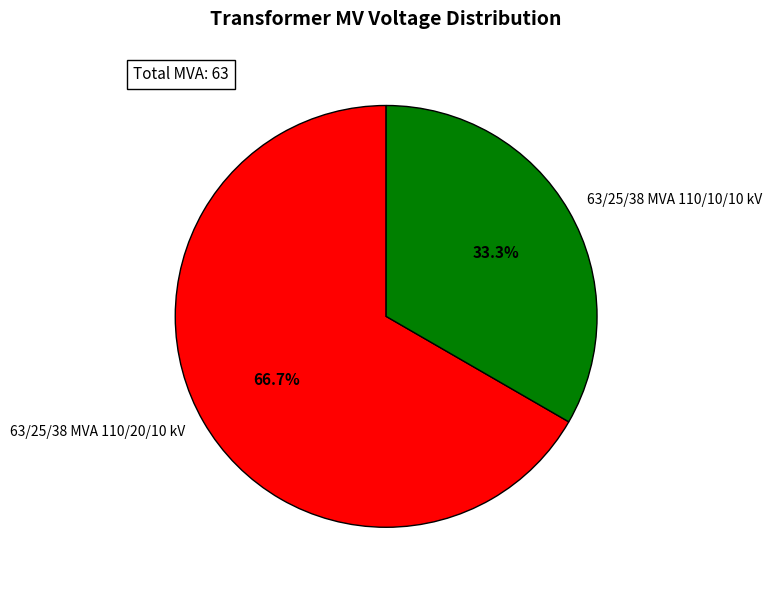

To the nearest percent, what is the combined percentage of 63/25/38 MVA 110/10/10 kV and 63/25/38 MVA 110/20/10 kV?

100%